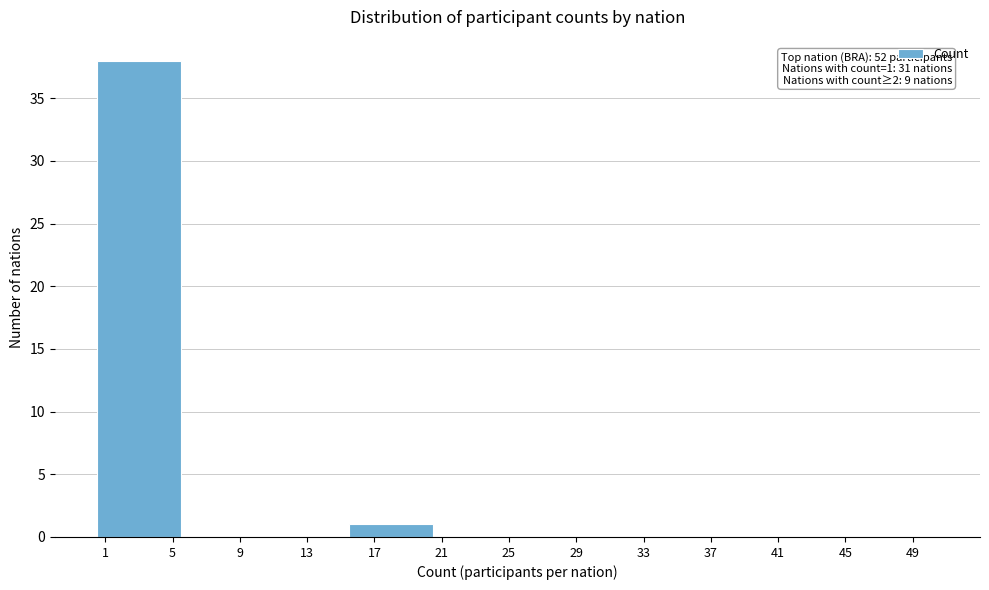

Which range on the x-axis has the tallest bar?

0.5 to 5.5